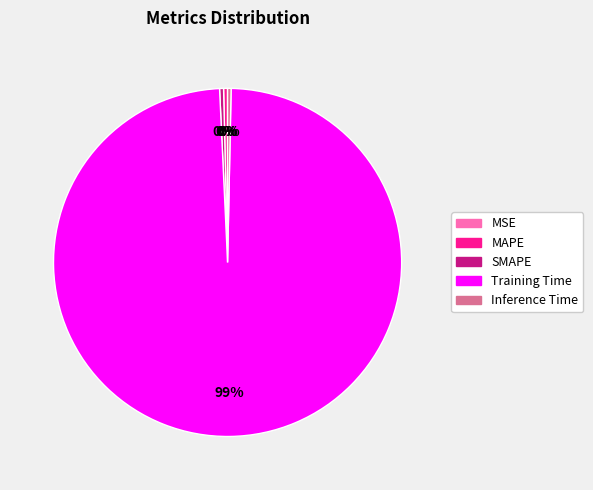

What is the majority slice?

Training Time